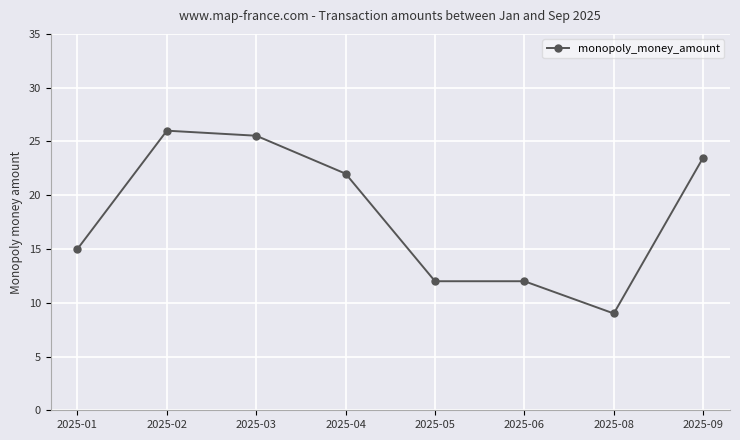

Is it true that the value at 2025-05 is 3.2?

False